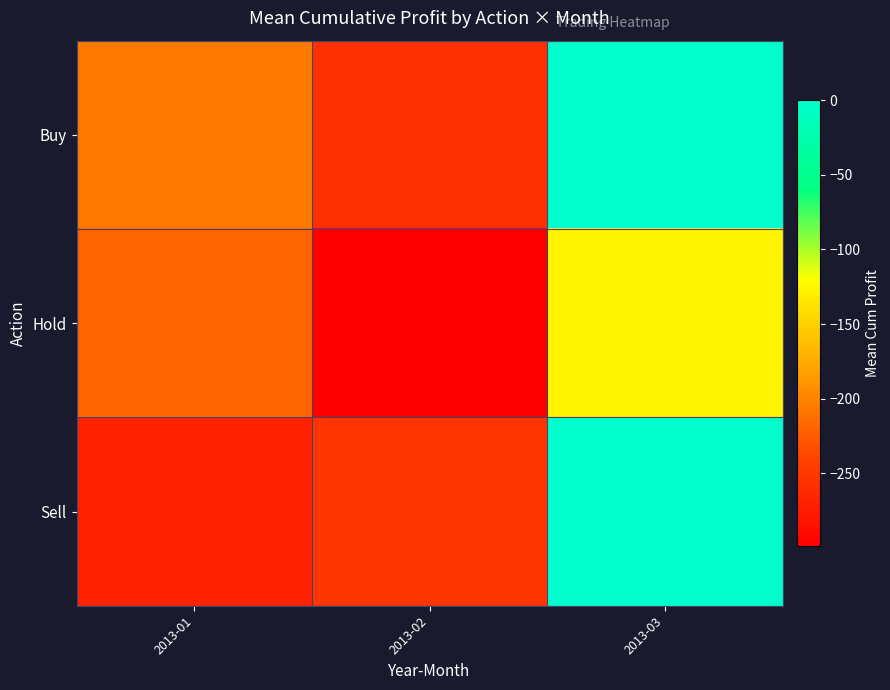

Rank the series by their average value, from highest to lowest.

Buy, Sell, Hold